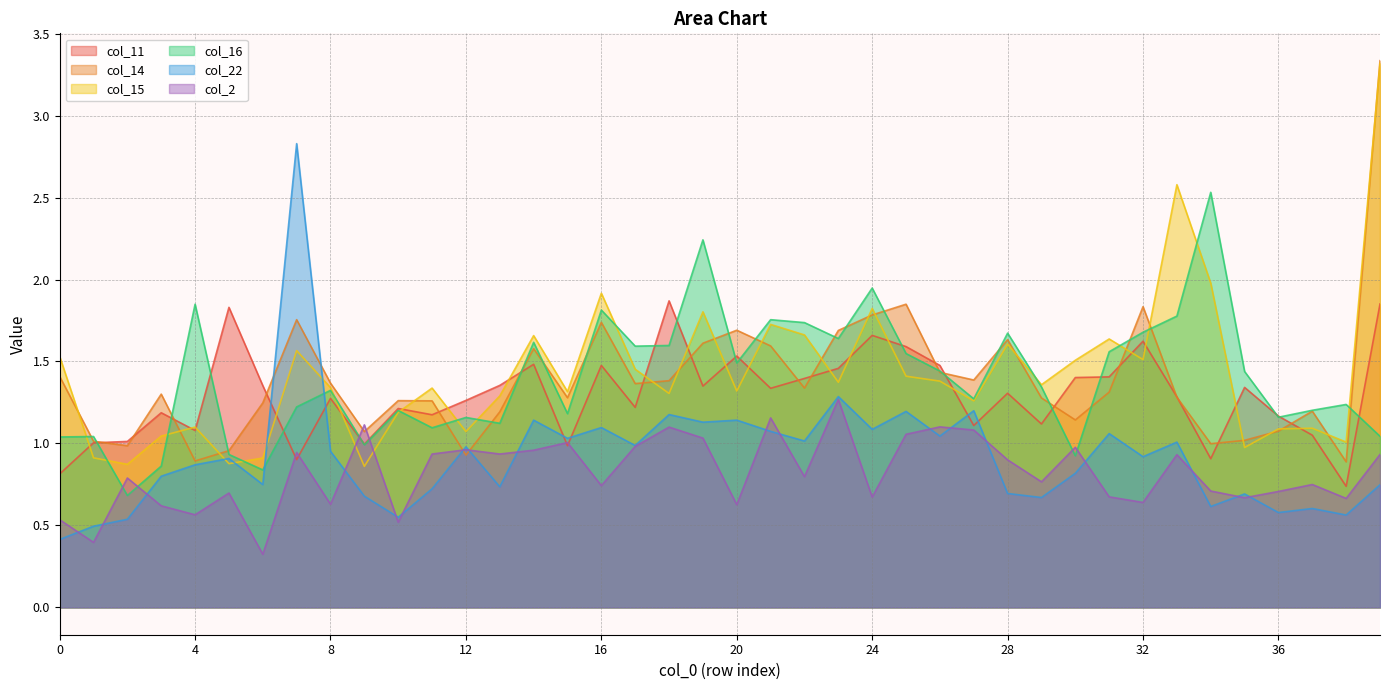

Reading left to right, list all the values displayed in this chart.

col_11: 0=0.8	1=1.0	2=1.0	3=1.2	4=1.1	5=1.8	6=1.4	7=0.9	8=1.3	9=1.0	10=1.2	11=1.2	12=1.3	13=1.4	14=1.5	15=1.0	16=1.5	17=1.2	18=1.9	19=1.4	20=1.5	21=1.3	22=1.4	23=1.5	24=1.7	25=1.6	26=1.5	27=1.1	28=1.3	29=1.1	30=1.4	31=1.4	32=1.6	33=1.3	34=0.9	35=1.3	36=1.2	37=1.1	38=0.7	39=1.9
col_14: 0=1.4	1=1.0	2=1.0	3=1.3	4=0.9	5=1.0	6=1.2	7=1.8	8=1.4	9=1.1	10=1.3	11=1.3	12=0.9	13=1.2	14=1.6	15=1.3	16=1.7	17=1.4	18=1.4	19=1.6	20=1.7	21=1.6	22=1.3	23=1.7	24=1.8	25=1.8	26=1.4	27=1.4	28=1.6	29=1.3	30=1.1	31=1.3	32=1.8	33=1.3	34=1.0	35=1.0	36=1.1	37=1.2	38=0.9	39=3.3
col_15: 0=1.5	1=0.9	2=0.9	3=1.0	4=1.1	5=0.9	6=0.9	7=1.6	8=1.3	9=0.9	10=1.2	11=1.3	12=1.1	13=1.3	14=1.7	15=1.3	16=1.9	17=1.5	18=1.3	19=1.8	20=1.3	21=1.7	22=1.7	23=1.4	24=1.8	25=1.4	26=1.4	27=1.3	28=1.6	29=1.4	30=1.5	31=1.6	32=1.5	33=2.6	34=2.0	35=1.0	36=1.1	37=1.1	38=1.0	39=3.3
col_16: 0=1.0	1=1.0	2=0.7	3=0.9	4=1.8	5=0.9	6=0.8	7=1.2	8=1.3	9=1.0	10=1.2	11=1.1	12=1.2	13=1.1	14=1.6	15=1.2	16=1.8	17=1.6	18=1.6	19=2.2	20=1.5	21=1.8	22=1.7	23=1.6	24=1.9	25=1.5	26=1.4	27=1.3	28=1.7	29=1.3	30=0.9	31=1.6	32=1.7	33=1.8	34=2.5	35=1.4	36=1.2	37=1.2	38=1.2	39=1.0
col_22: 0=0.4	1=0.5	2=0.5	3=0.8	4=0.9	5=0.9	6=0.7	7=2.8	8=1.0	9=0.7	10=0.5	11=0.7	12=1.0	13=0.7	14=1.1	15=1.0	16=1.1	17=1.0	18=1.2	19=1.1	20=1.1	21=1.1	22=1.0	23=1.3	24=1.1	25=1.2	26=1.0	27=1.2	28=0.7	29=0.7	30=0.8	31=1.1	32=0.9	33=1.0	34=0.6	35=0.7	36=0.6	37=0.6	38=0.6	39=0.7
col_2: 0=0.5	1=0.4	2=0.8	3=0.6	4=0.6	5=0.7	6=0.3	7=0.9	8=0.6	9=1.1	10=0.5	11=0.9	12=1.0	13=0.9	14=1.0	15=1.0	16=0.7	17=1.0	18=1.1	19=1.0	20=0.6	21=1.2	22=0.8	23=1.3	24=0.7	25=1.1	26=1.1	27=1.1	28=0.9	29=0.8	30=1.0	31=0.7	32=0.6	33=0.9	34=0.7	35=0.7	36=0.7	37=0.7	38=0.7	39=0.9